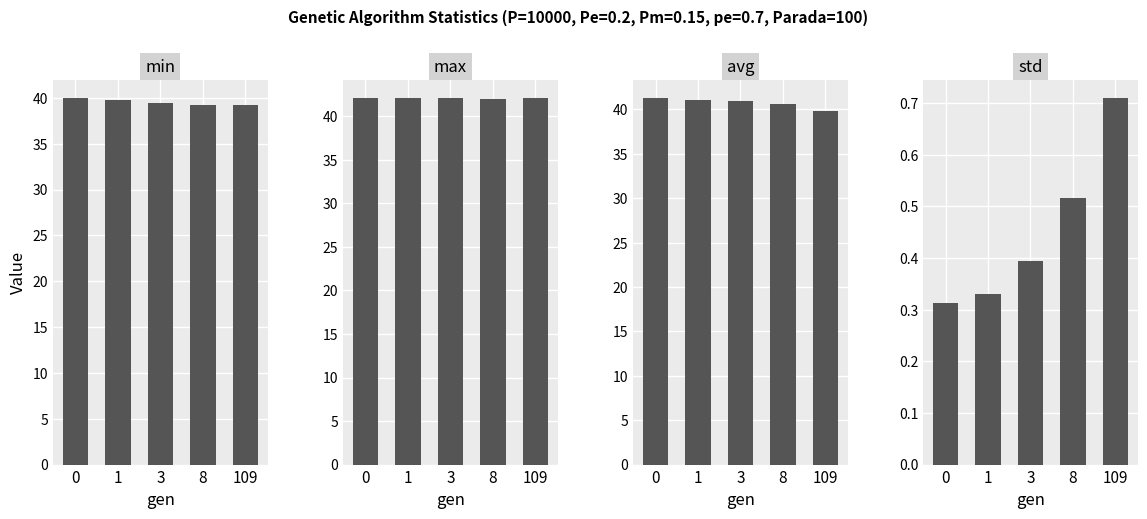

What is the smallest value displayed?

0.3